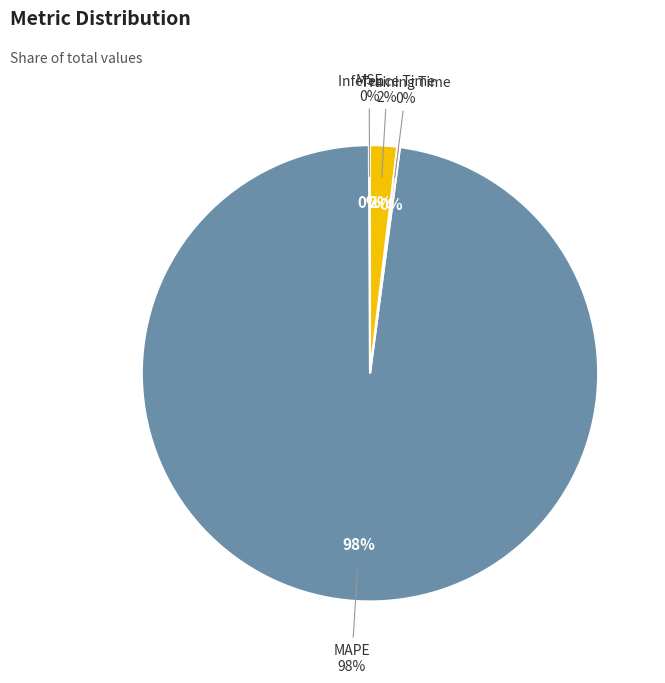

Does any single category account for the majority?

Yes